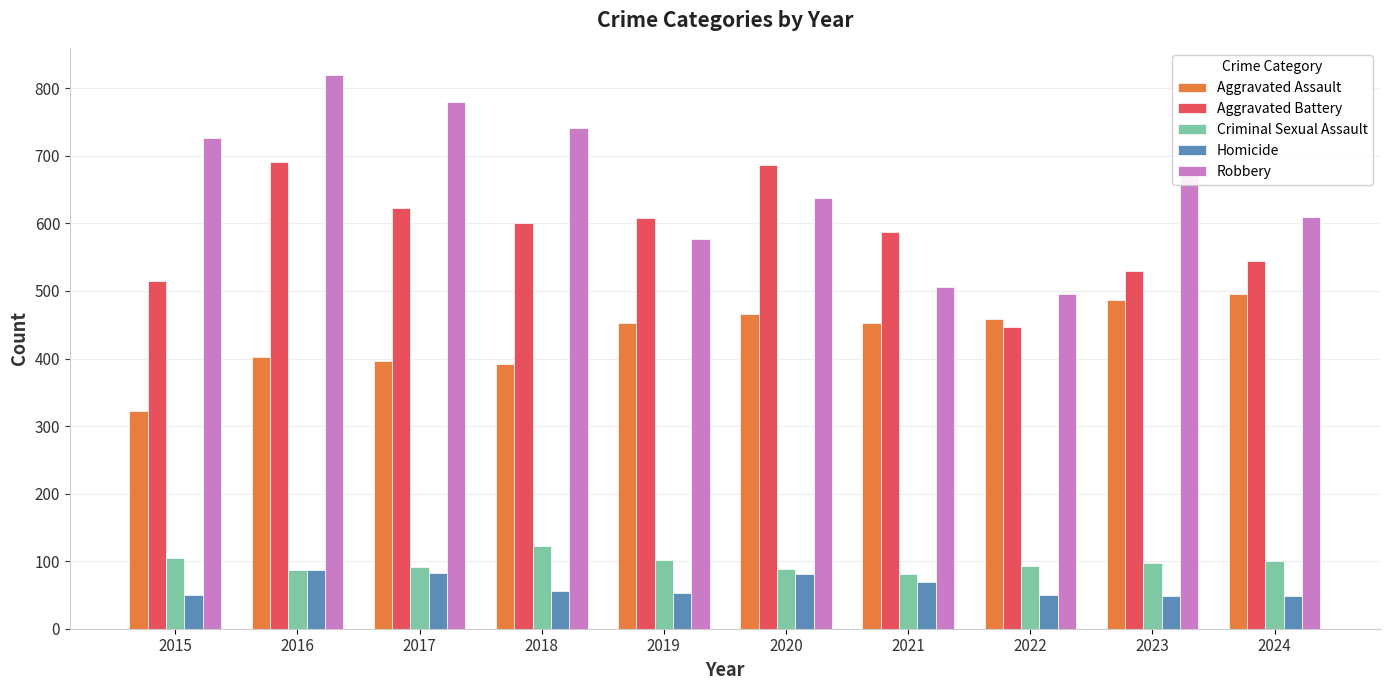

Which series has the largest total across all categories?

Robbery